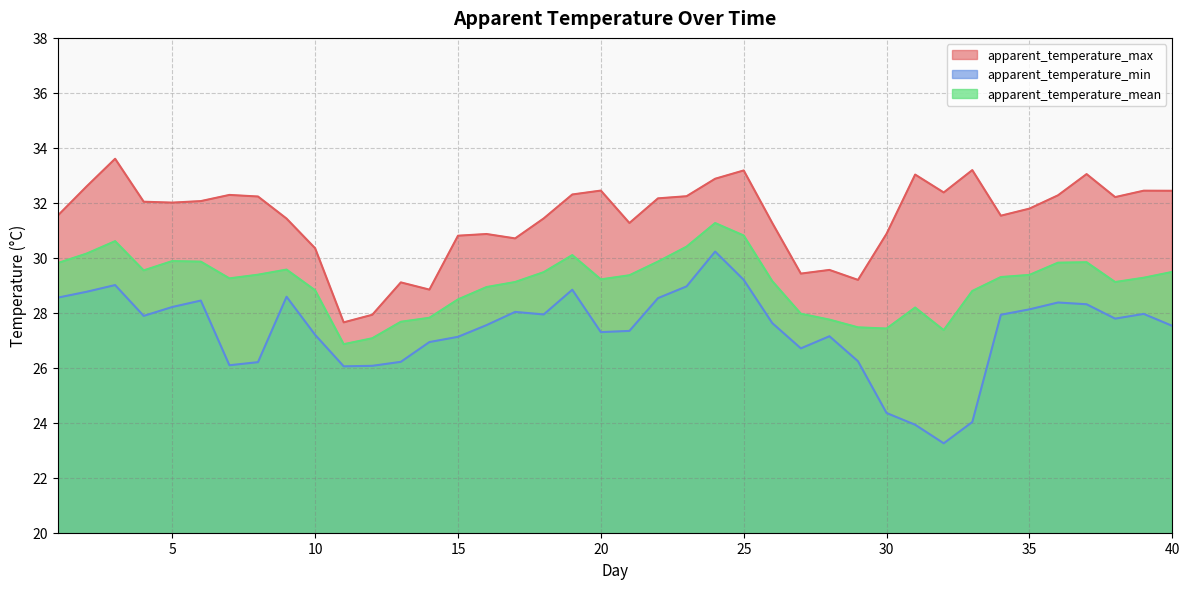

Which series has the largest total across all categories?

apparent_temperature_max